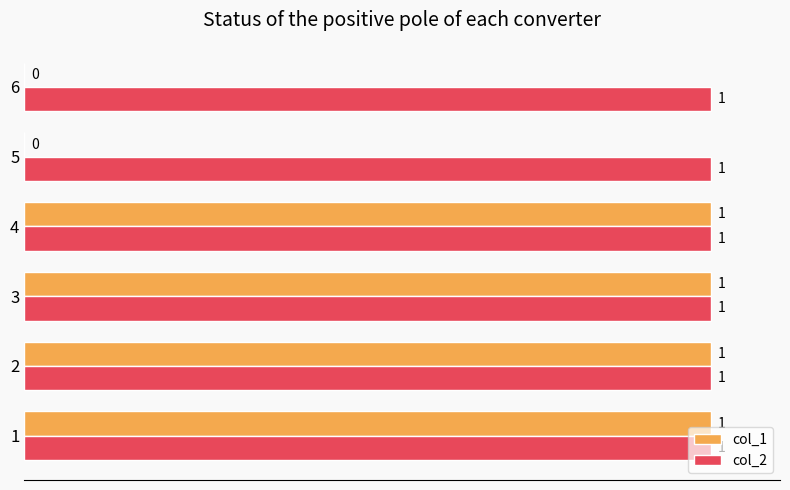

Which series has the largest total across all categories?

col_2